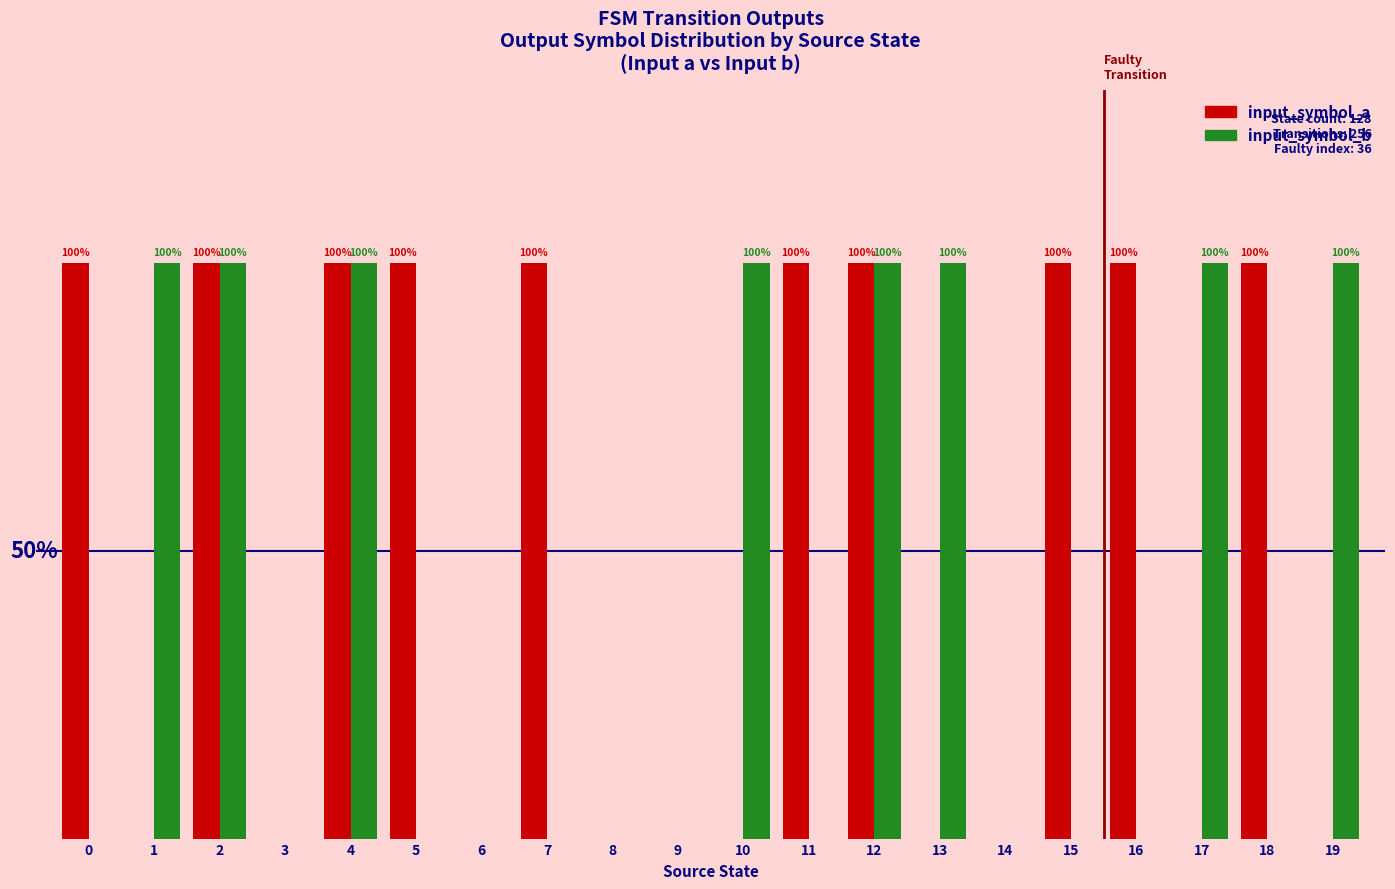

What are all the series names shown in the legend?

input_symbol_a, input_symbol_b